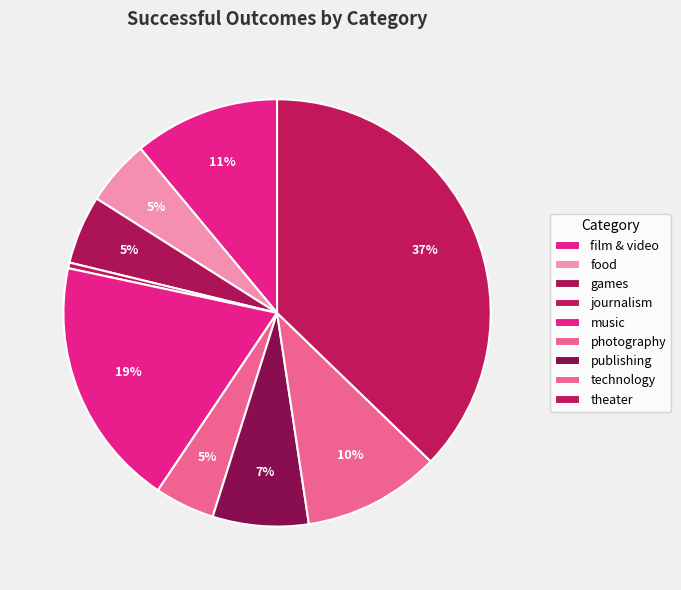

To the nearest percent, what percentage of the pie is music?

19%